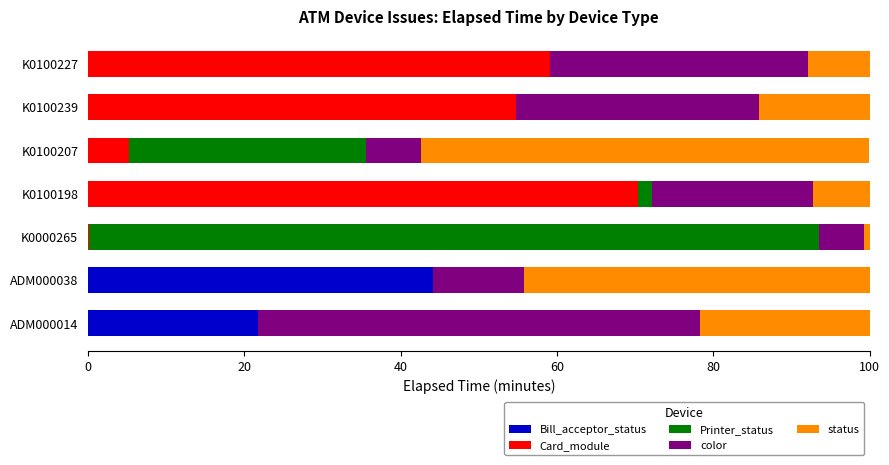

How many series are shown in this chart?

5